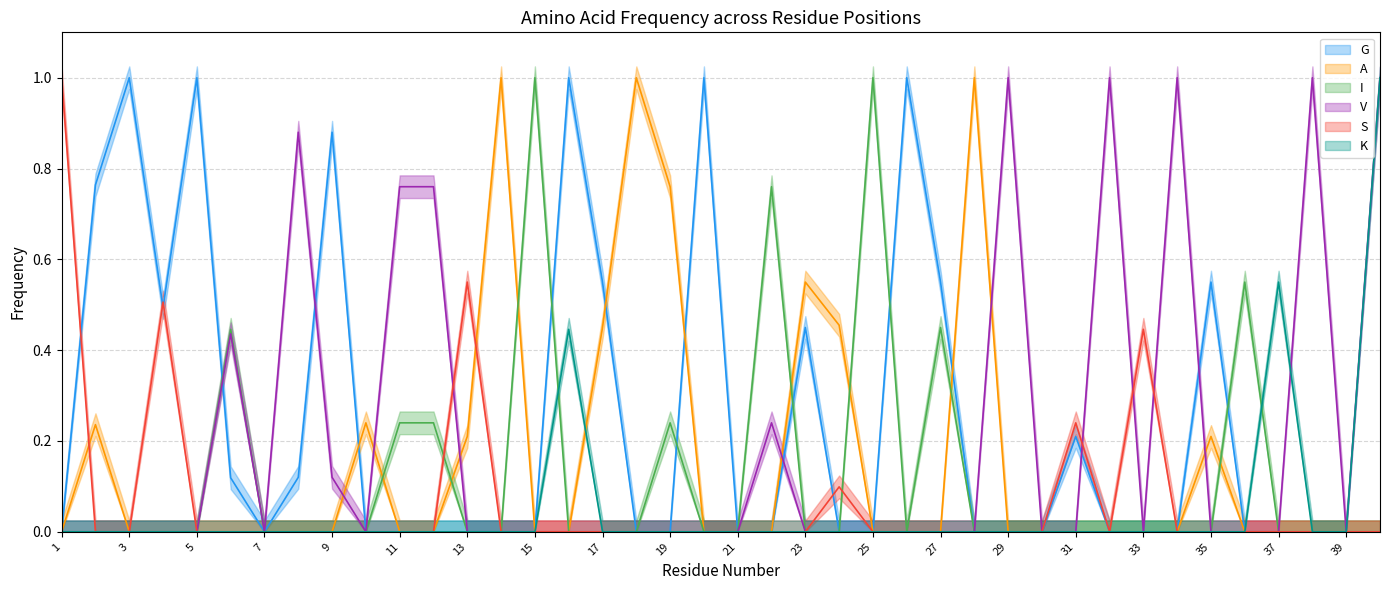

Which series has the largest total across all categories?

G